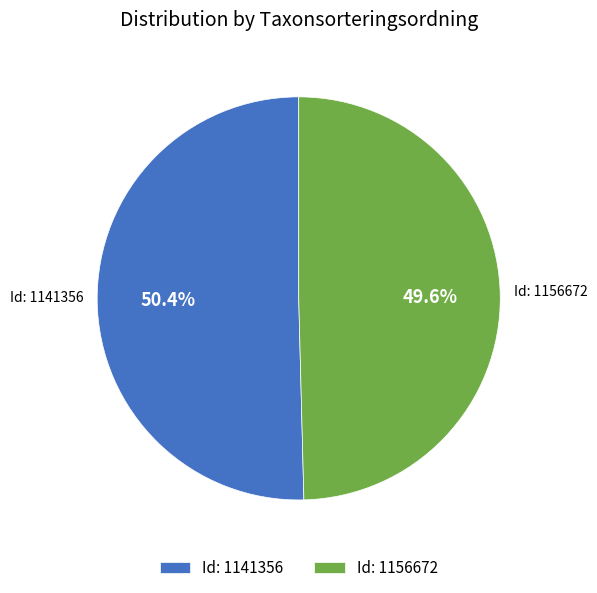

Rank the categories by value from lowest to highest.

Id: 1156672, Id: 1141356